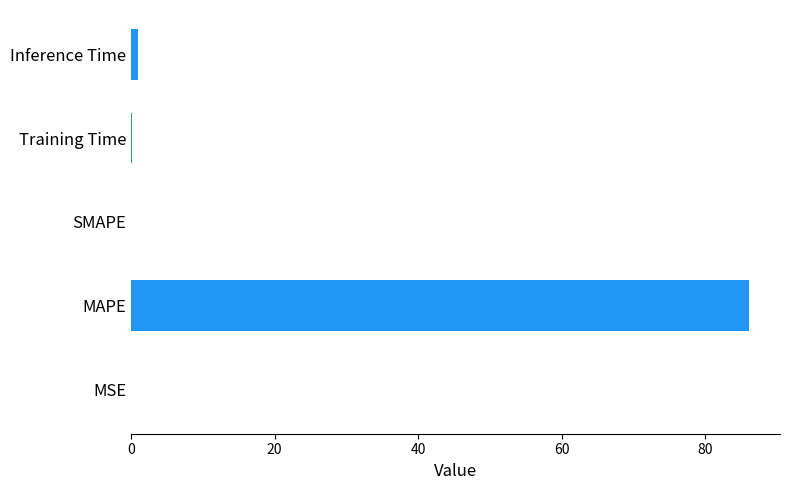

How many categories are shown in the chart?

5